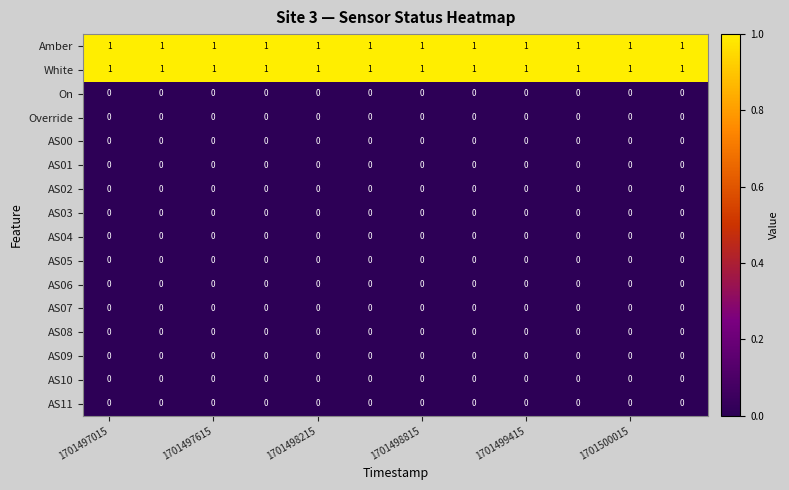

At how many categories does at least one series exceed 0?

12